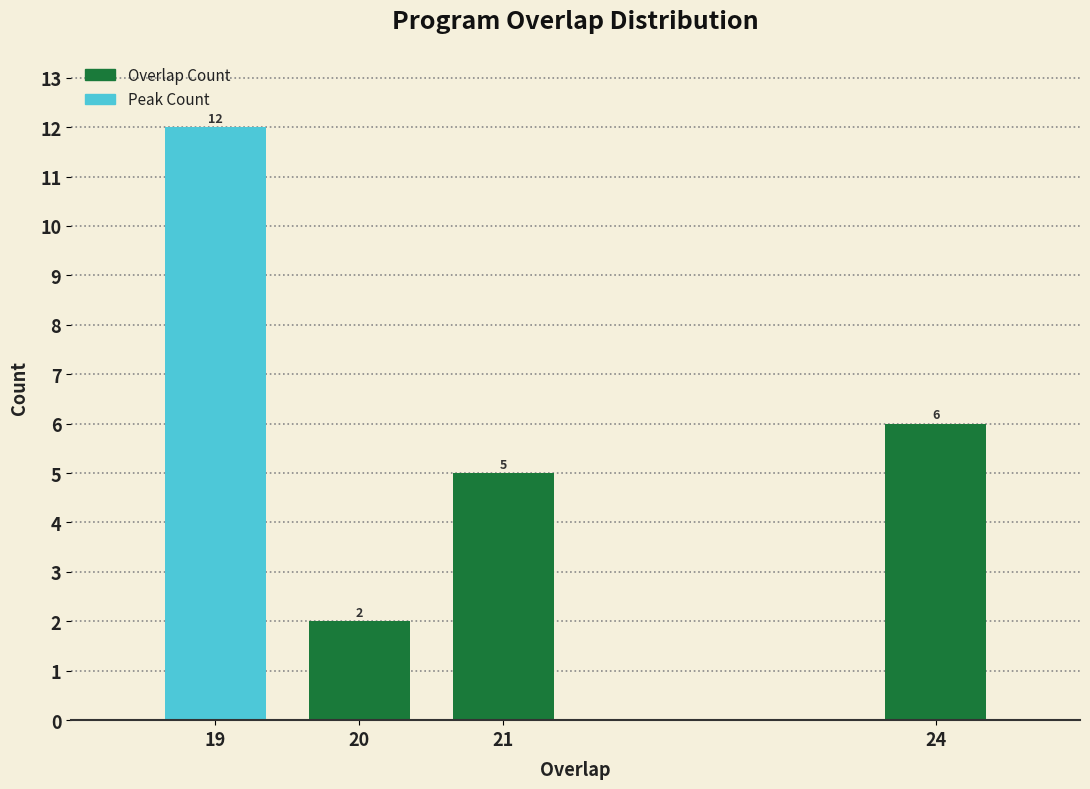

Reading left to right, transcribe all the data shown in this chart.

19=12	20=2	21=5	24=6